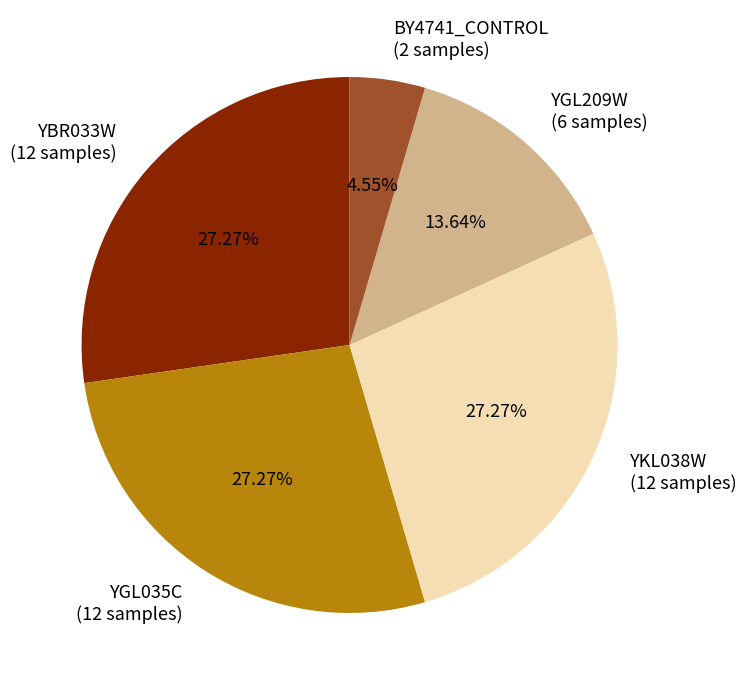

Is there a majority slice in this chart?

No